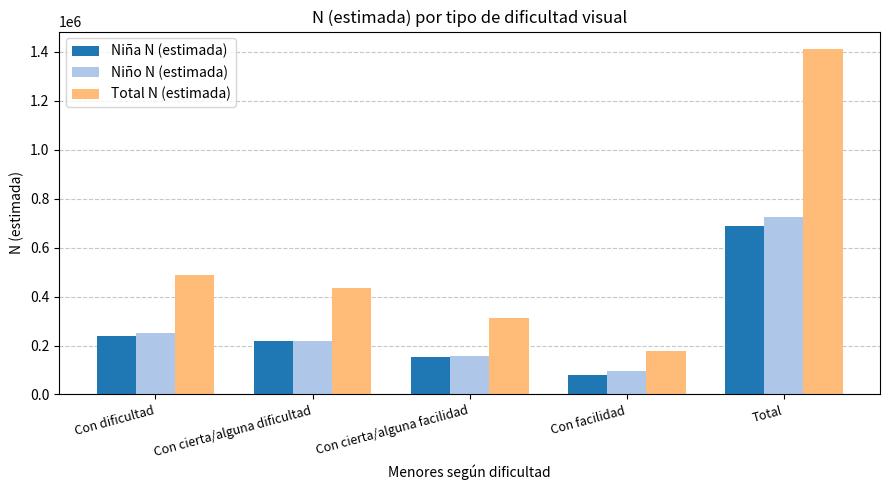

What is the sum of all Niño N (estimada) values?

1447733